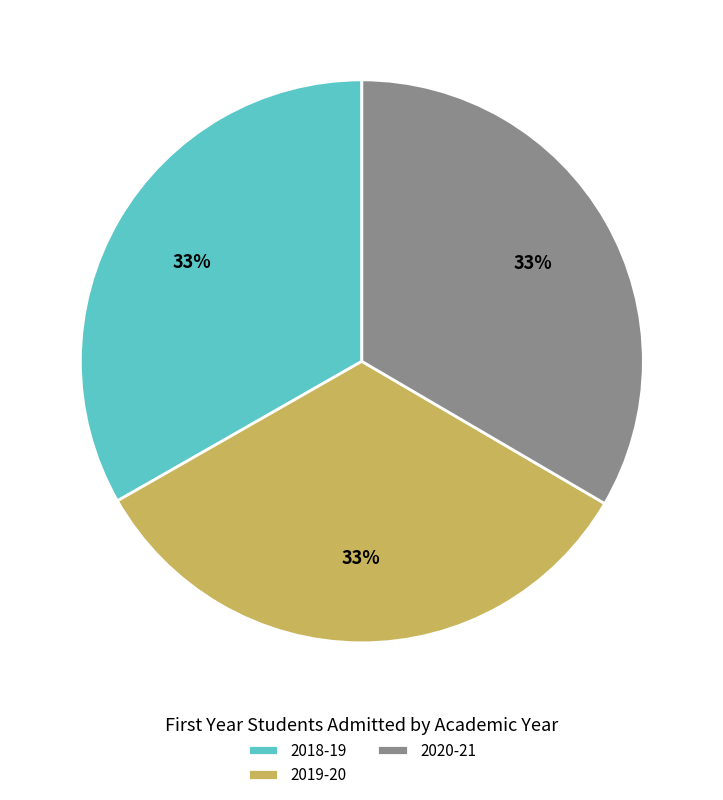

Is 2020-21 the majority of the pie?

No